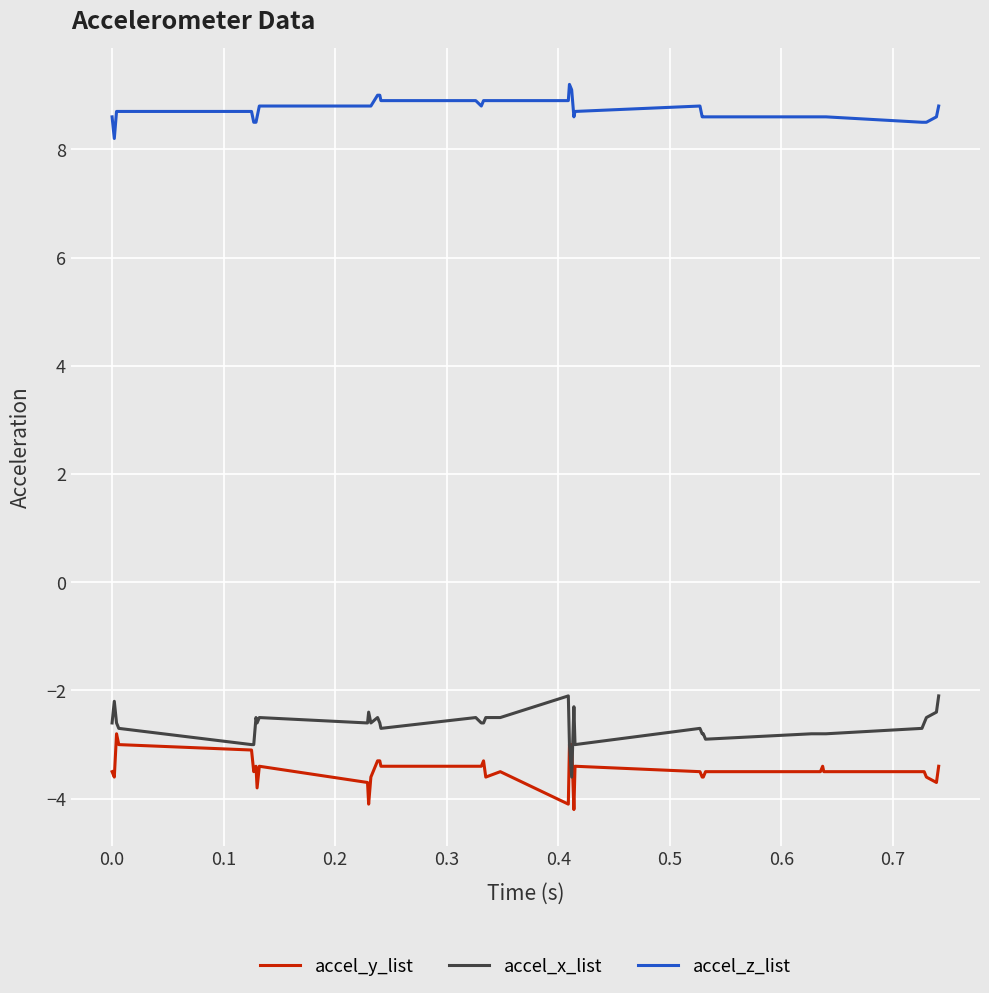

What is the minimum value shown in the chart?

-4.2